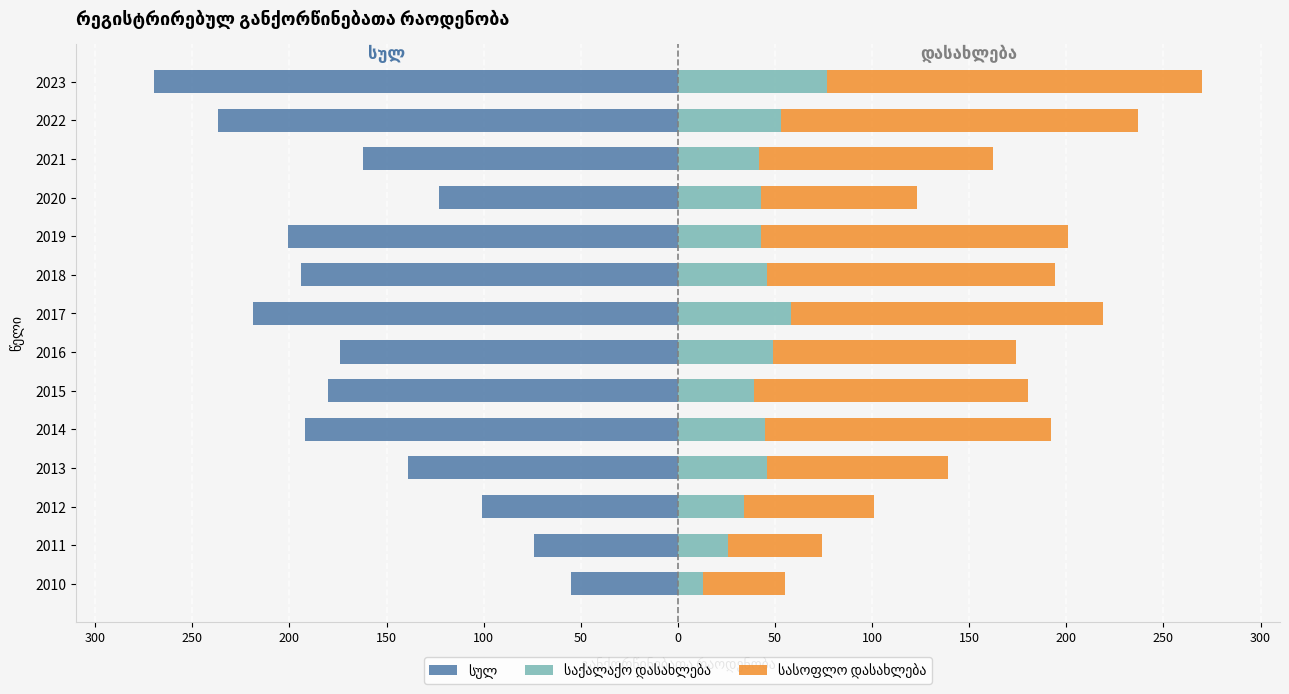

How many distinct data groups are displayed?

3